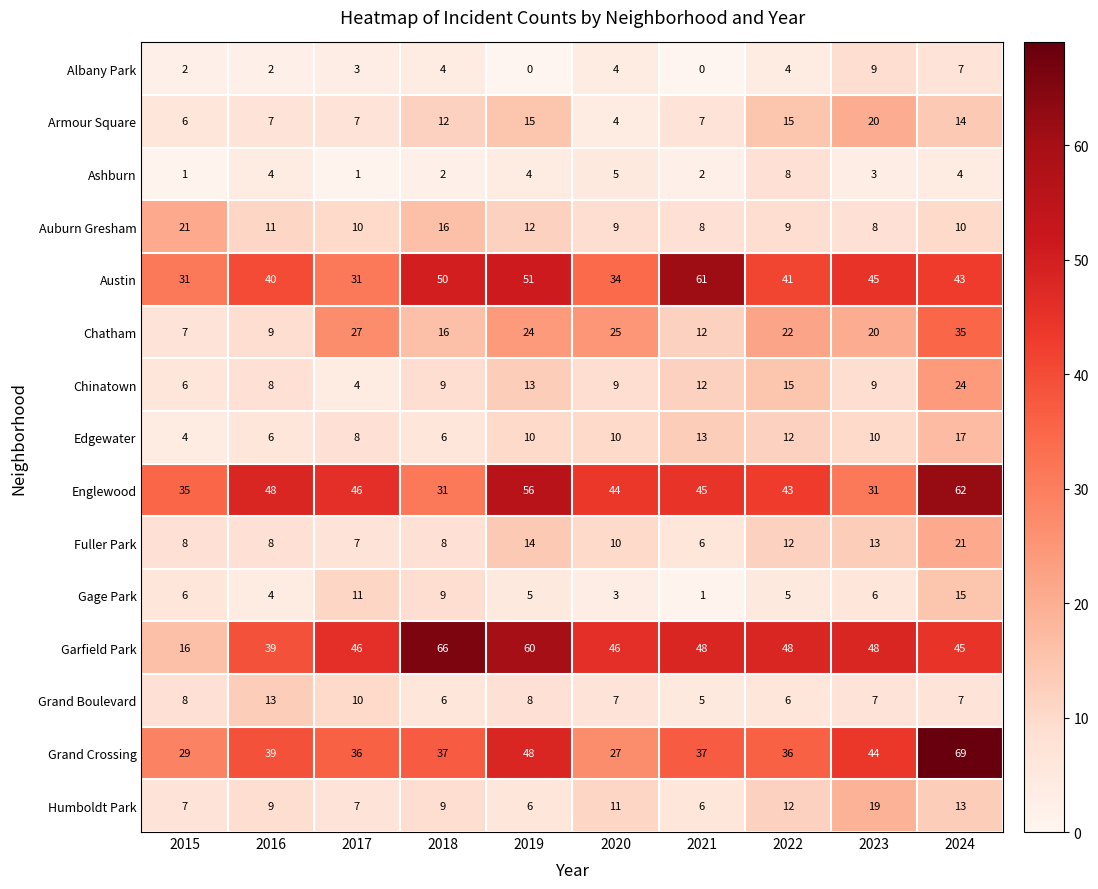

At which category is the sum across all series the highest?

2024